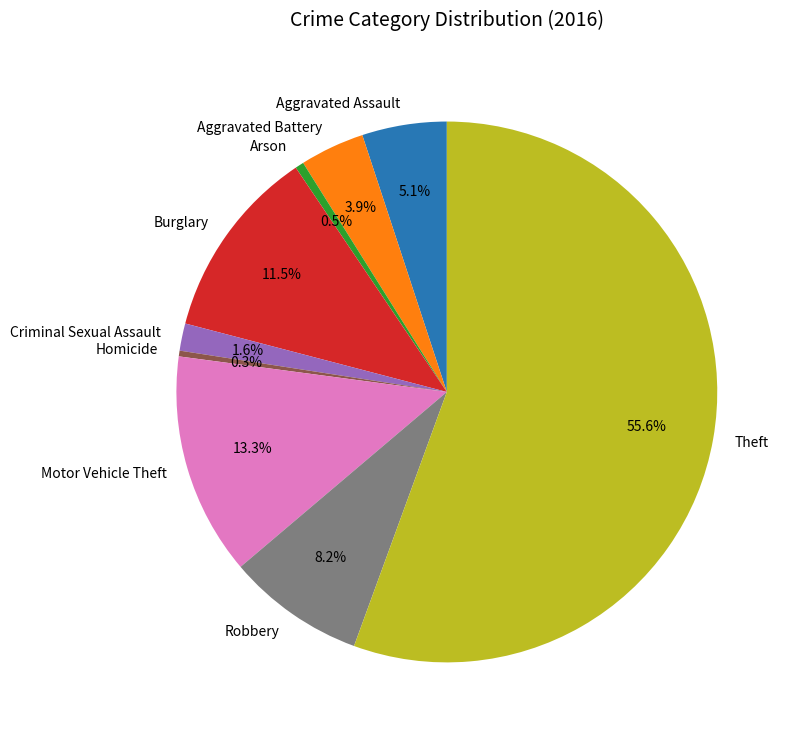

To the nearest percent, what is the difference between the largest and smallest slice percentages?

55%